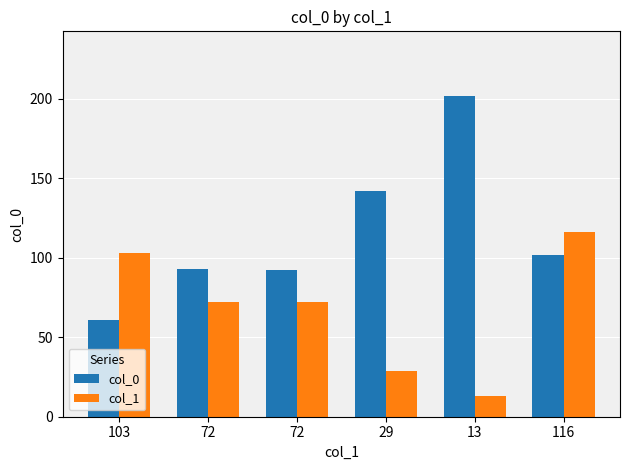

Reading left to right, list all the values displayed in this chart.

col_0: 61	93	92	142	202	102
col_1: 103	72	72	29	13	116